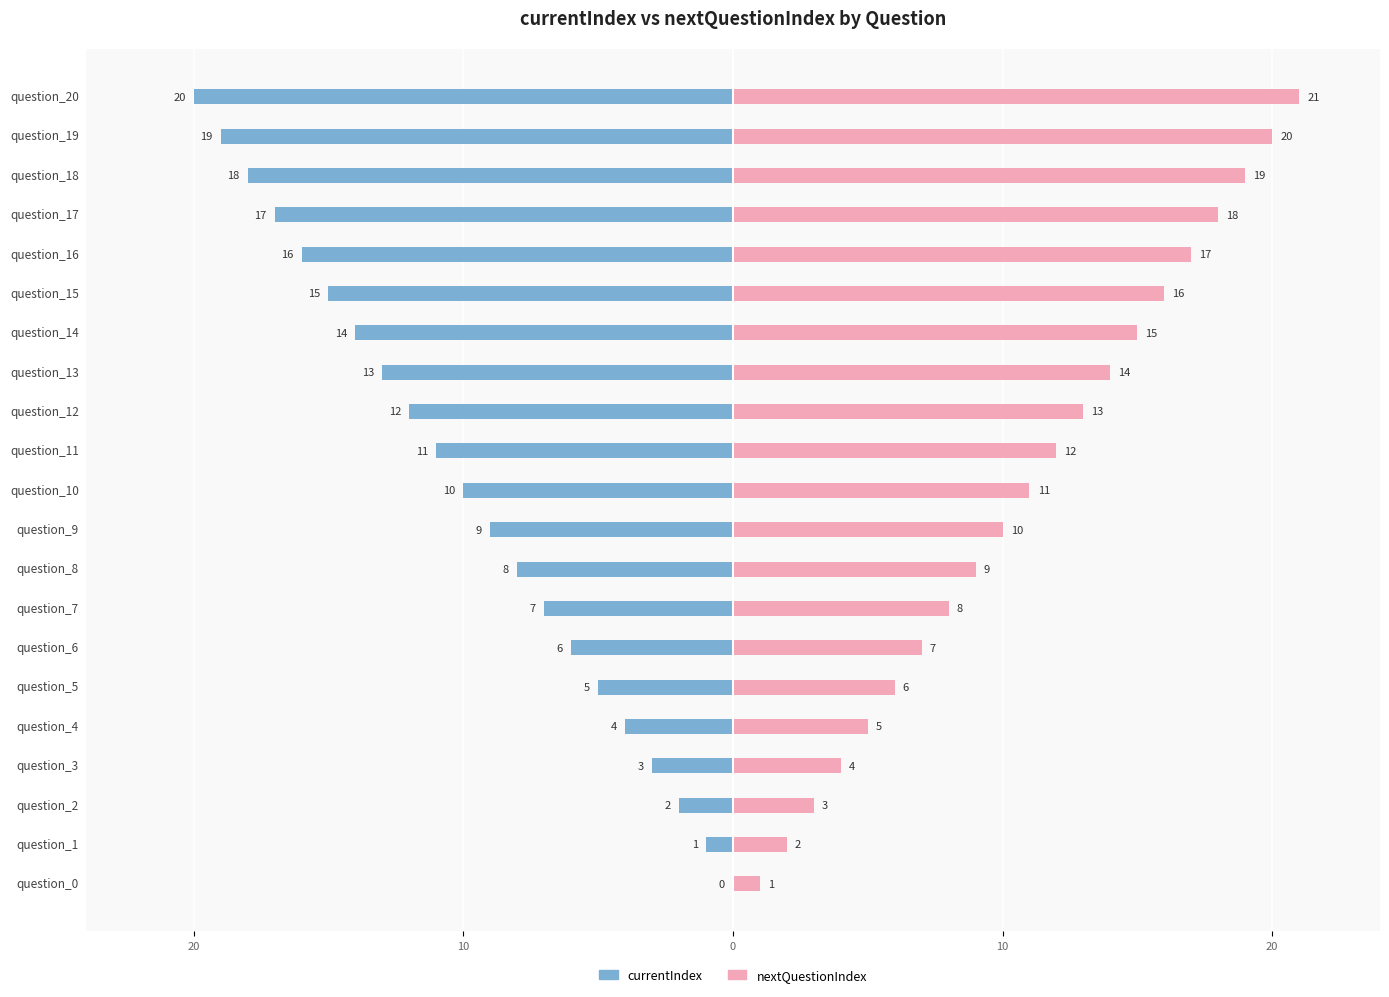

The currentIndex series shows -19 at question_11. True or false?

False